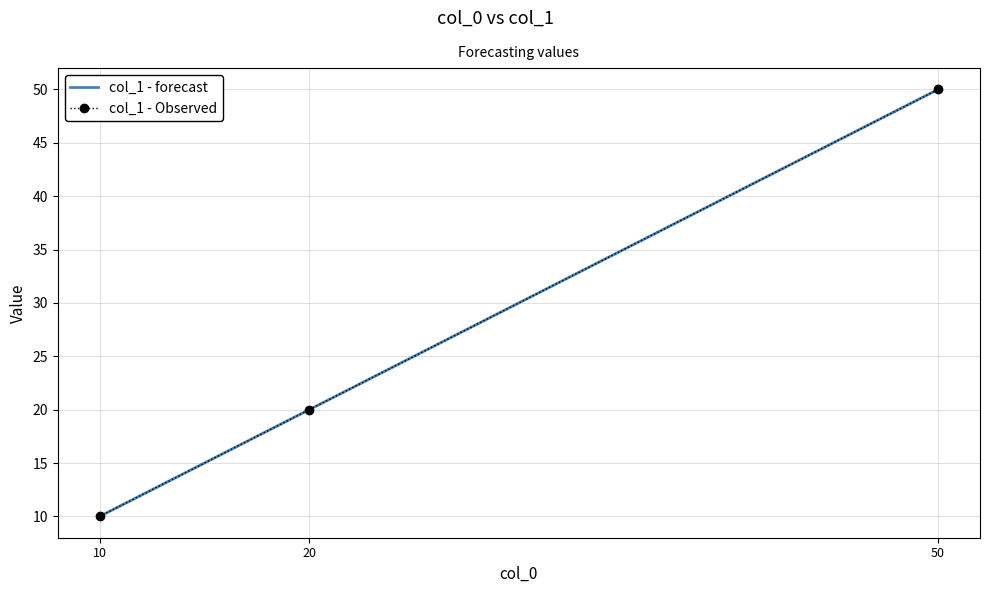

What is the difference between the col_1 - forecast values at 10 and 20?

10